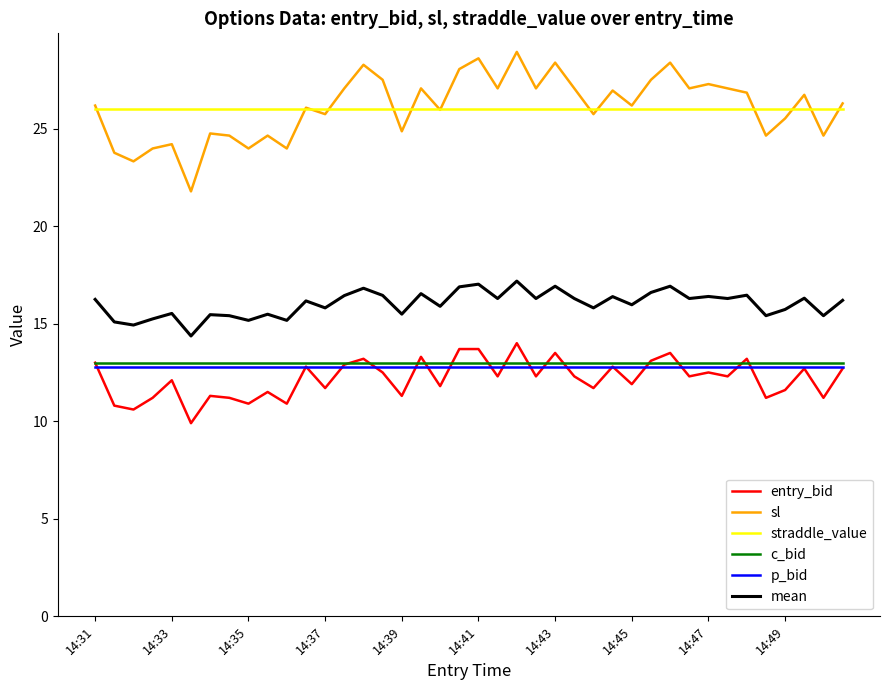

How many categories are shown in the chart?

40